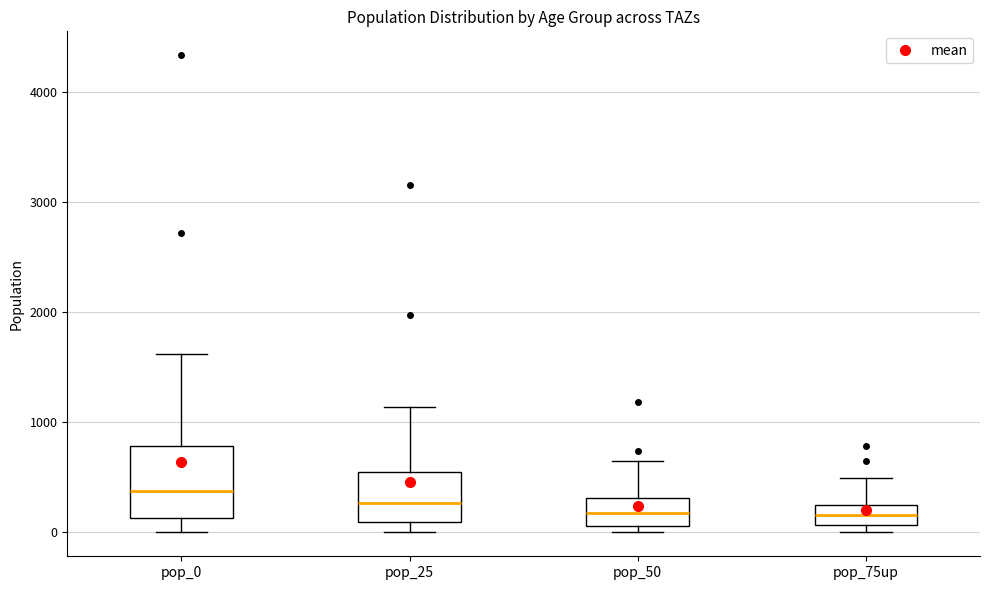

Reading left to right, read every box against the y-axis: the position of its median line, the range the box covers, and the ends of its whiskers. The values are not printed on the chart, so give them approximately, as read against the axis.

pop_0: median 400, box 100 to 800, whiskers 0 to 1600
pop_25: median 300, box 100 to 600, whiskers 0 to 1100
pop_50: median 200, box 100 to 300, whiskers 0 to 600
pop_75up: median 200, box 100 to 300, whiskers 0 to 500